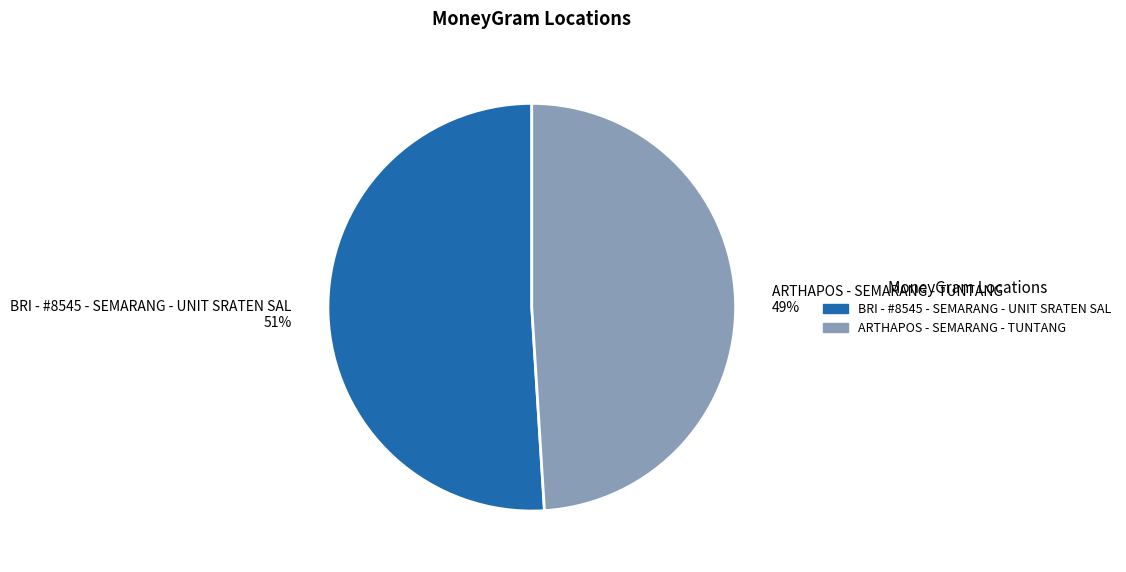

Between BRI - #8545 - SEMARANG - UNIT SRATEN SAL and ARTHAPOS - SEMARANG - TUNTANG, which is larger?

BRI - #8545 - SEMARANG - UNIT SRATEN SAL